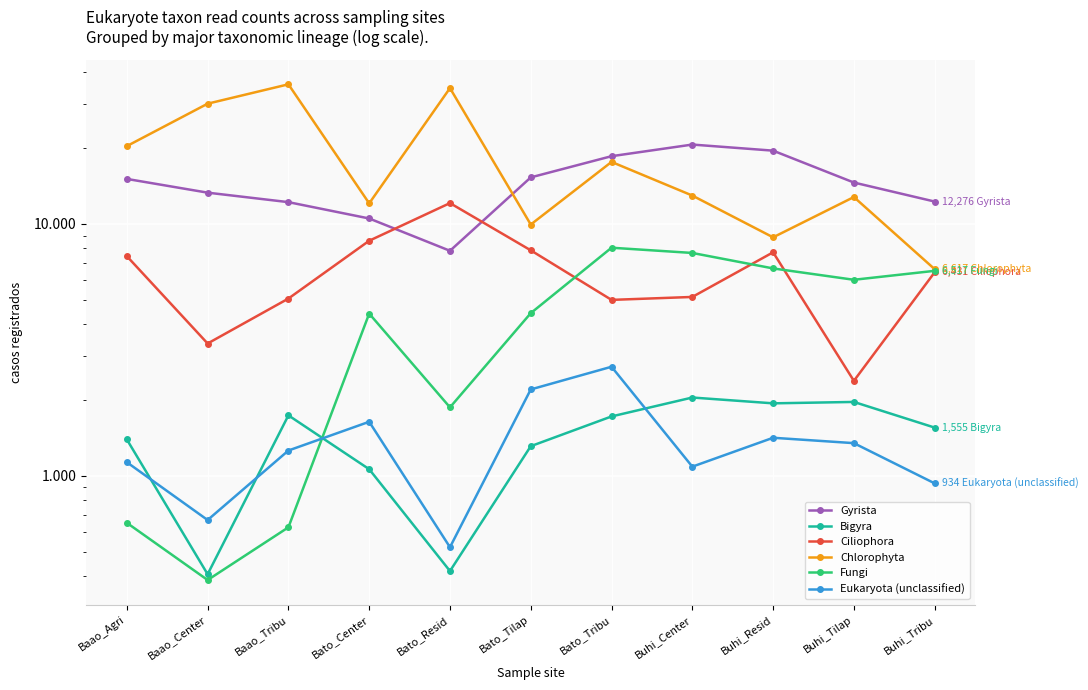

Is the value of Bigyra at Buhi_Tilap greater than the value of Fungi at Bato_Tribu?

No